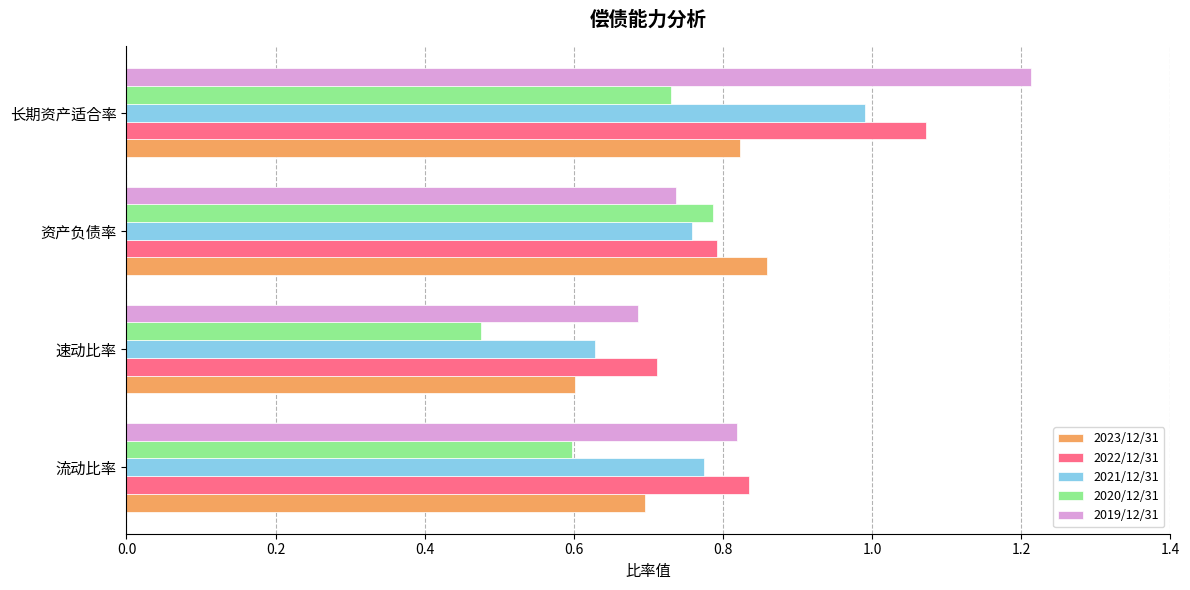

Rank the series by their maximum value, from lowest to highest.

2020/12/31, 2023/12/31, 2021/12/31, 2022/12/31, 2019/12/31